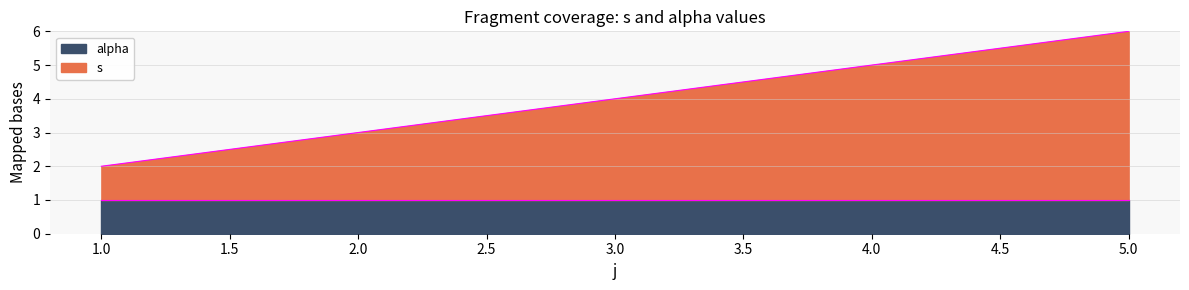

At which category is the sum across all series the highest?

5.0